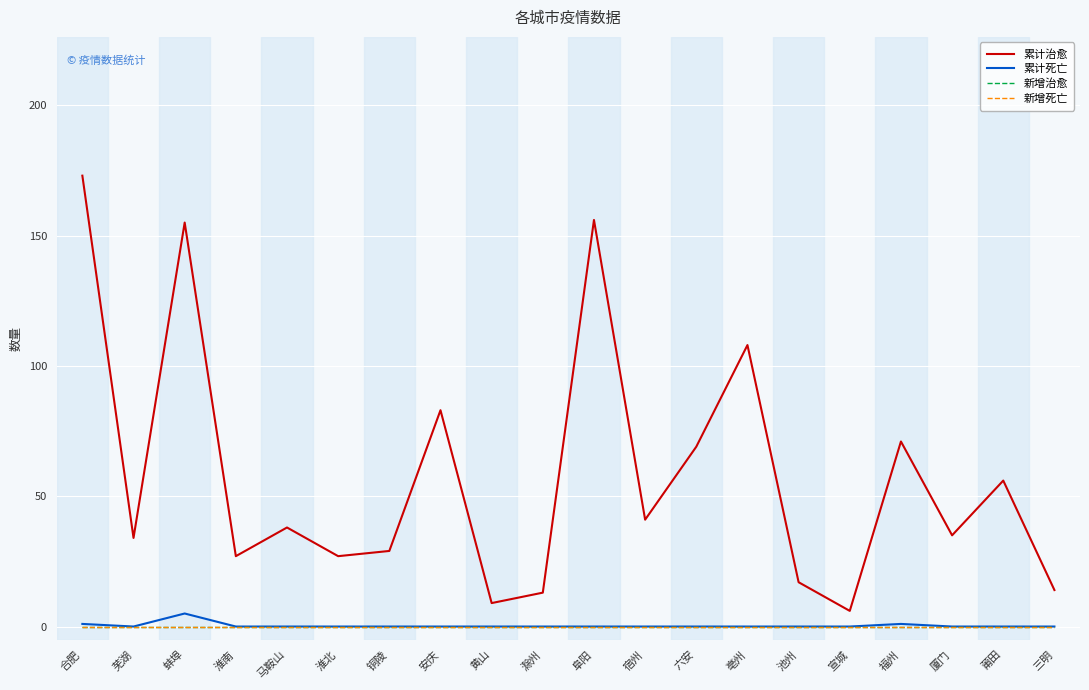

Is this an area chart (filled region under the line)?

No